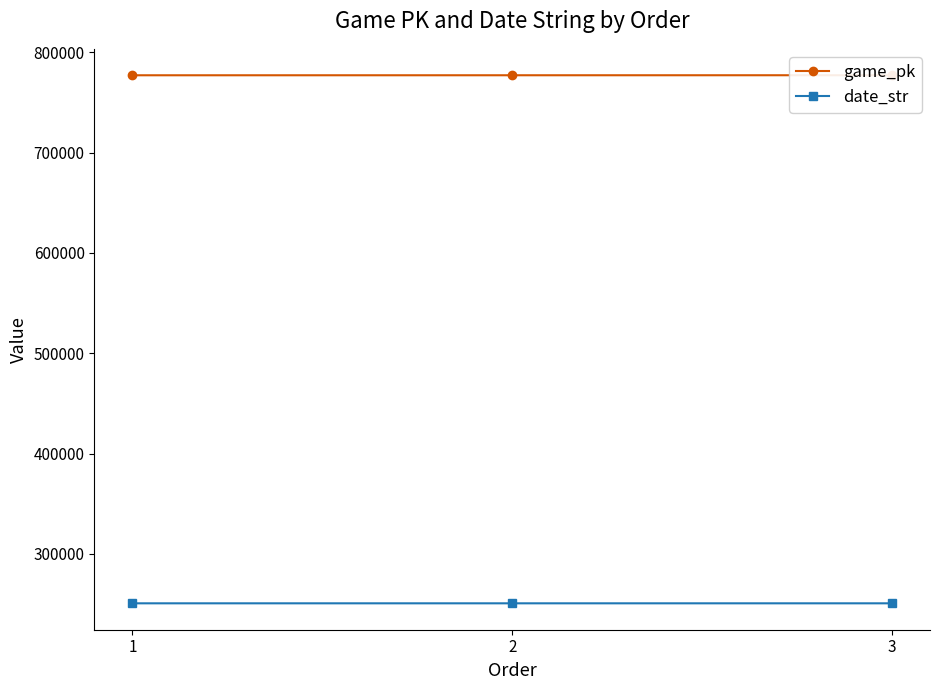

What is the approximate value of game_pk at 1, to the nearest 10?

777020